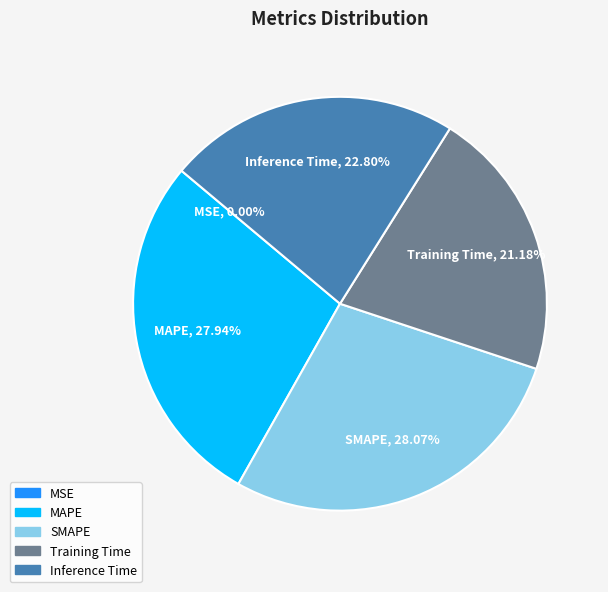

Between SMAPE and Training Time, which is larger?

SMAPE